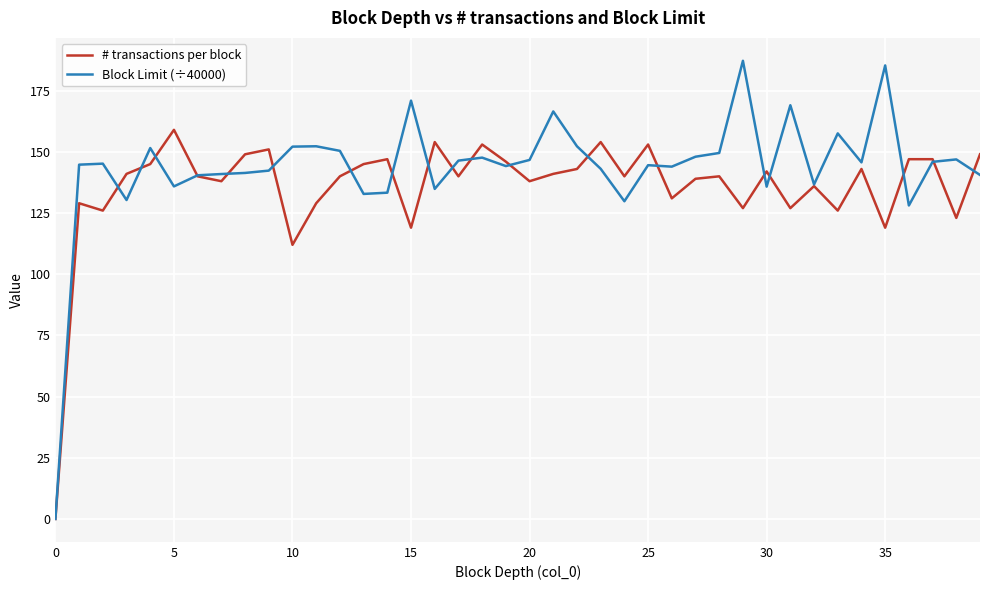

Which series has the widest spread of values?

Block Limit (÷40000)